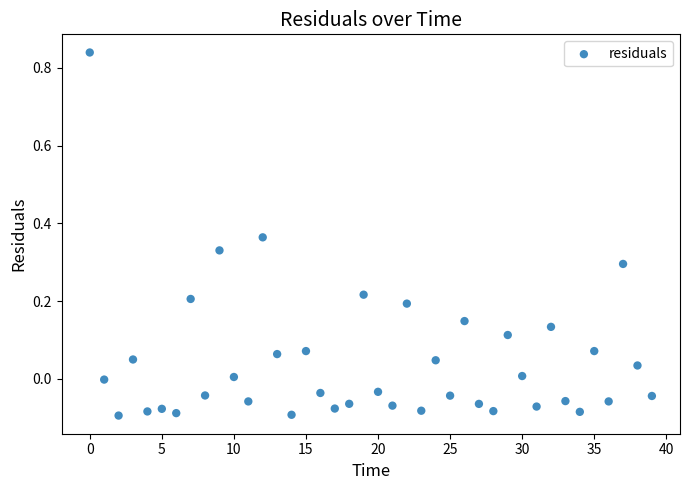

What is the range of Y values (max minus min)?

0.9